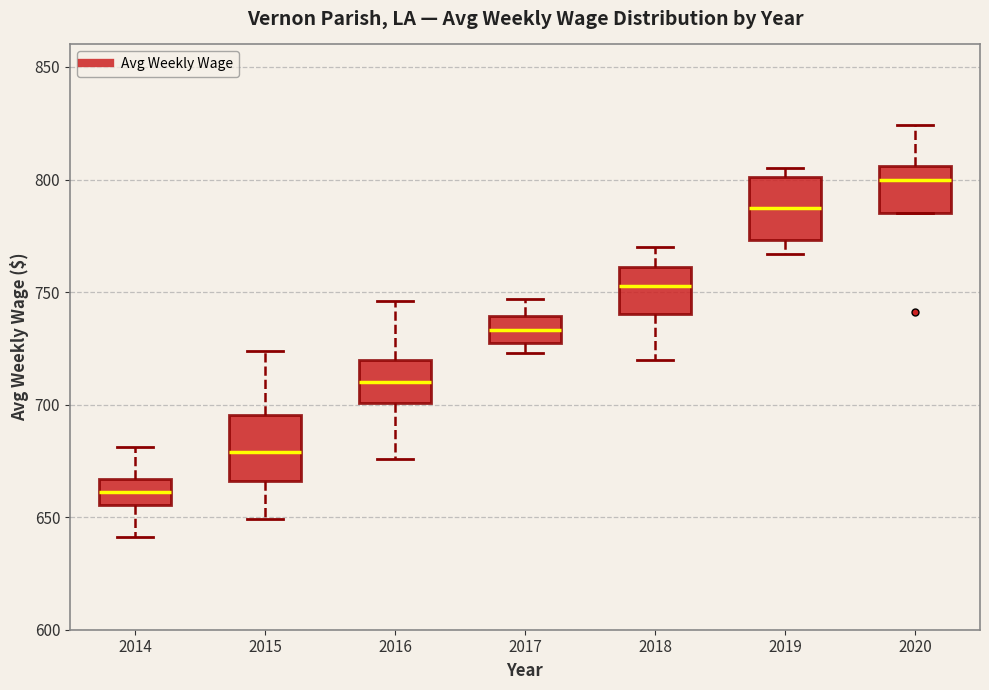

Where is the upper edge of the box at x = 2017 on the y-axis? The values are not printed on the chart, so give them approximately, as read against the axis.

740